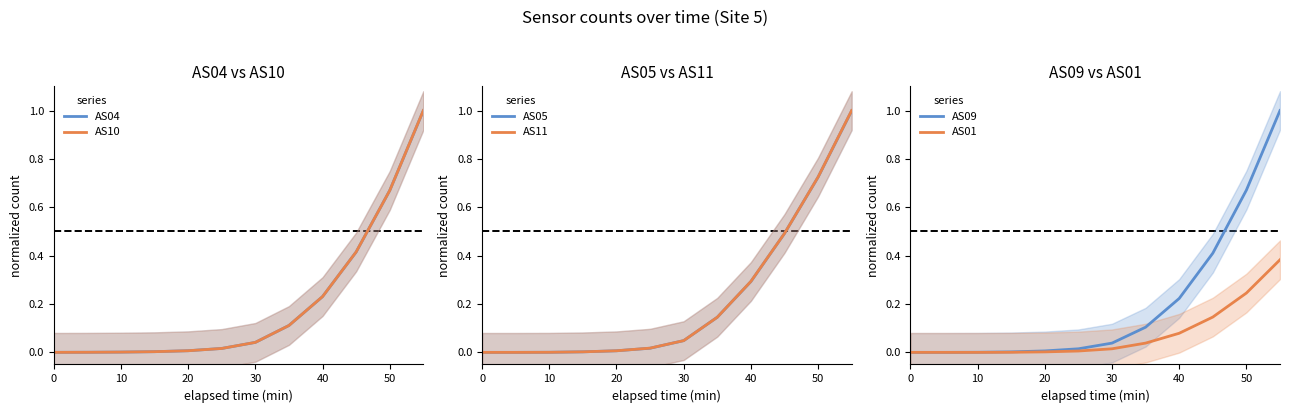

Reading left to right, transcribe all the data shown in this chart.

AS04: 0.0	0.0	0.0	0.0	0.0	0.0	0.0	0.1	0.2	0.4	0.7	1.0
AS10: 0.0	0.0	0.0	0.0	0.0	0.0	0.0	0.1	0.2	0.4	0.7	1.0
AS05: 0.0	0.0	0.0	0.0	0.0	0.0	0.0	0.1	0.3	0.5	0.7	1.0
AS11: 0.0	0.0	0.0	0.0	0.0	0.0	0.0	0.1	0.3	0.5	0.7	1.0
AS09: 0.0	0.0	0.0	0.0	0.0	0.0	0.0	0.1	0.2	0.4	0.7	1.0
AS01: 0.0	0.0	0.0	0.0	0.0	0.0	0.0	0.0	0.1	0.1	0.2	0.4